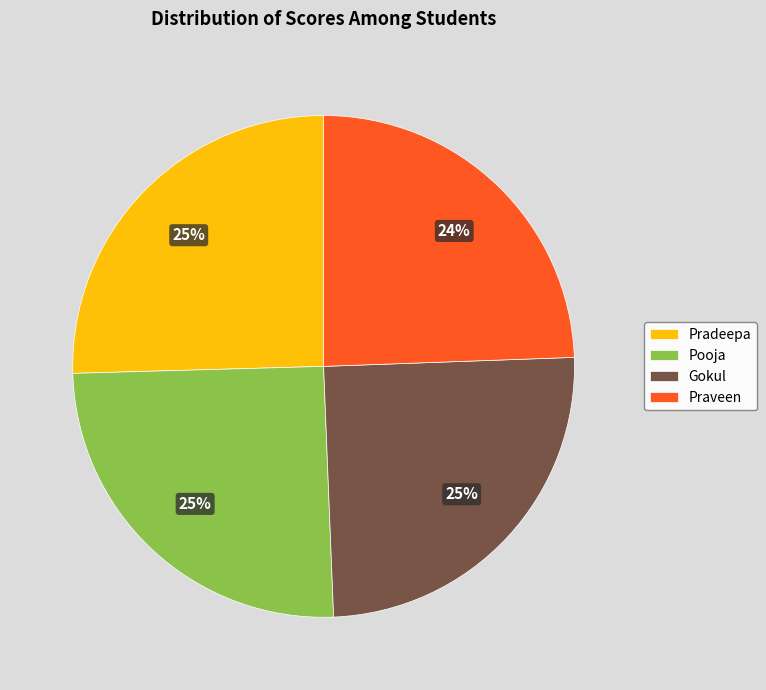

To the nearest percent, what portion does Praveen represent?

24%